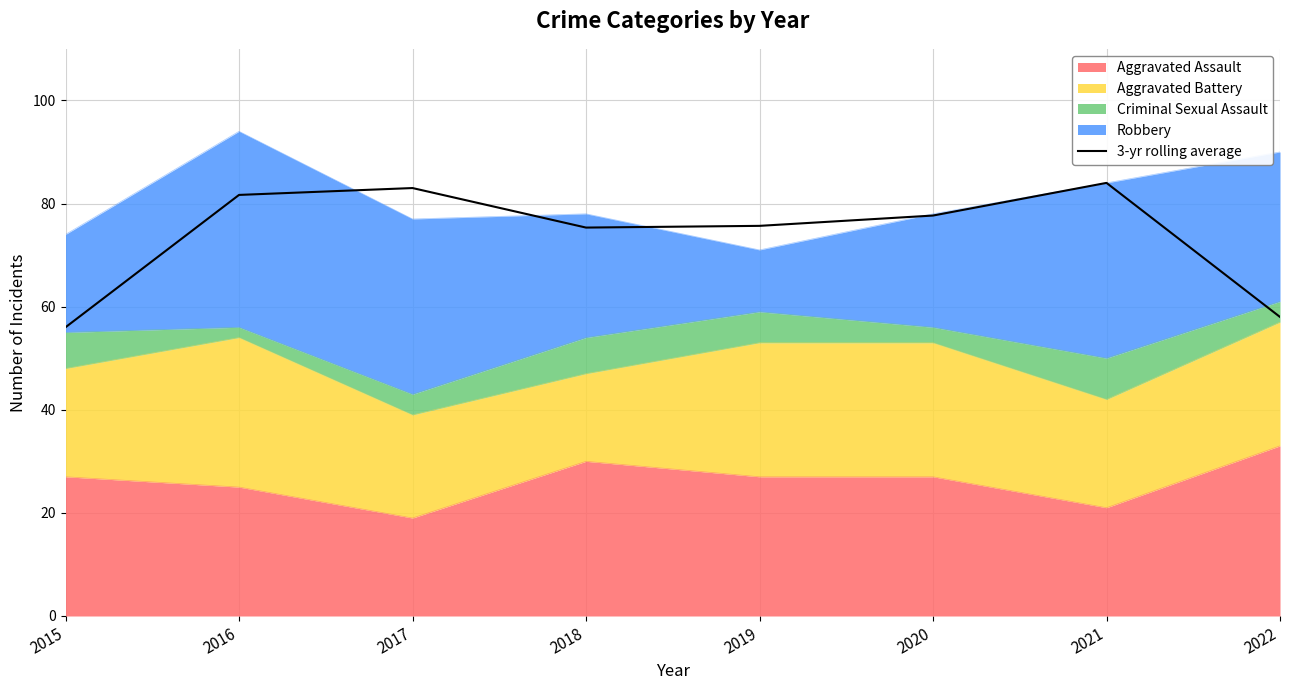

What is the ratio of the value at 2015 to the value at 2021?

0.7